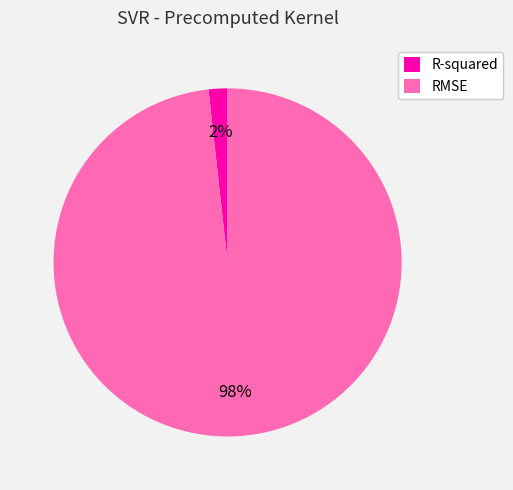

Is the sum of RMSE and R-squared greater than half?

Yes